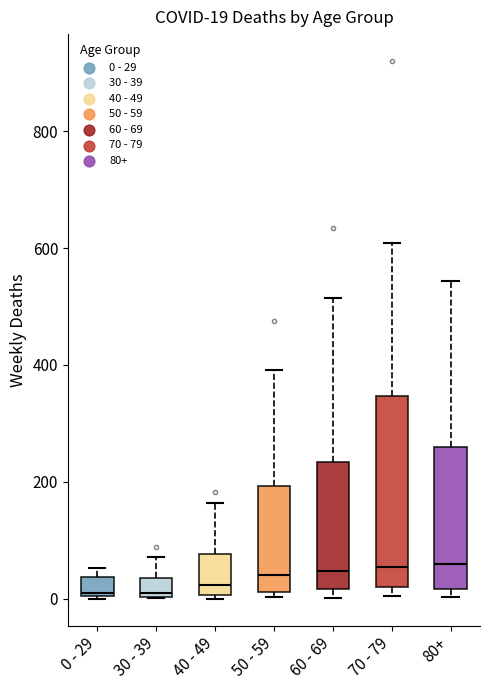

Comparing the boxes themselves (not the whiskers), which one is the tallest?

70 - 79